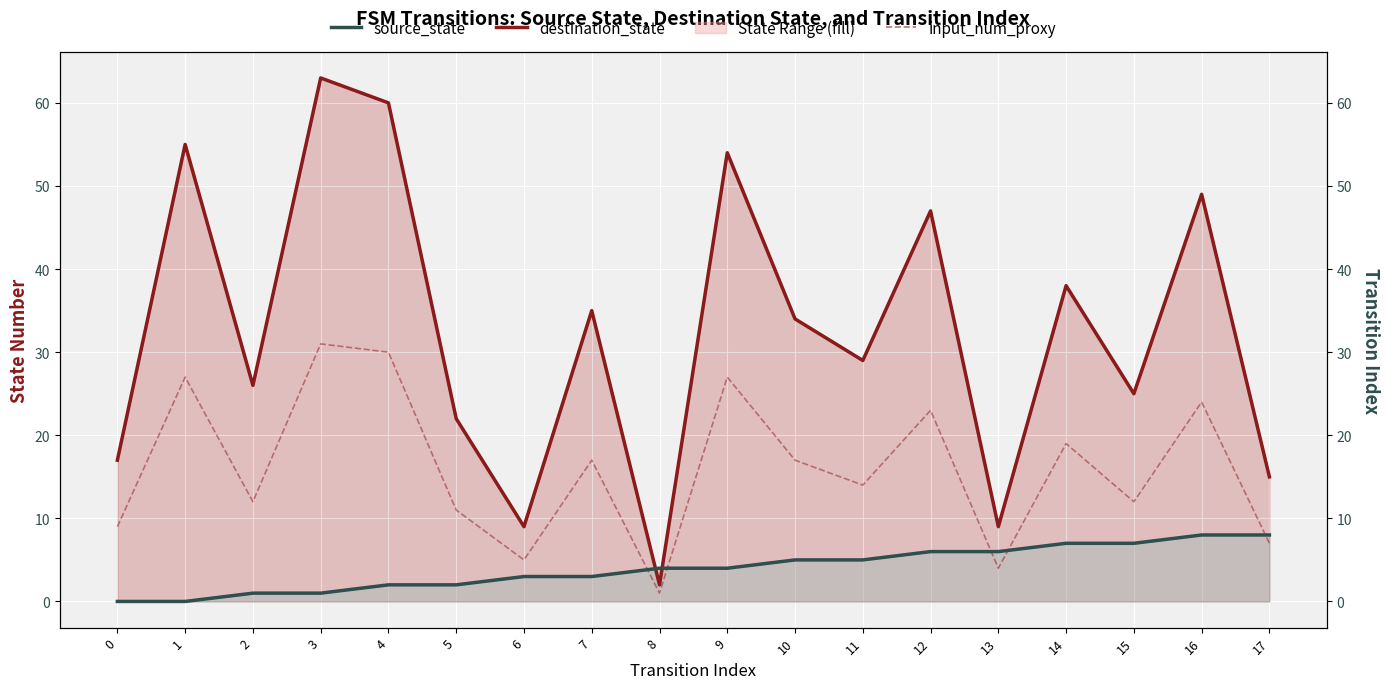

Rank the categories by input_num_proxy value from highest to lowest.

3, 4, 1, 9, 16, 12, 14, 7, 10, 11, 2, 15, 5, 0, 17, 6, 13, 8